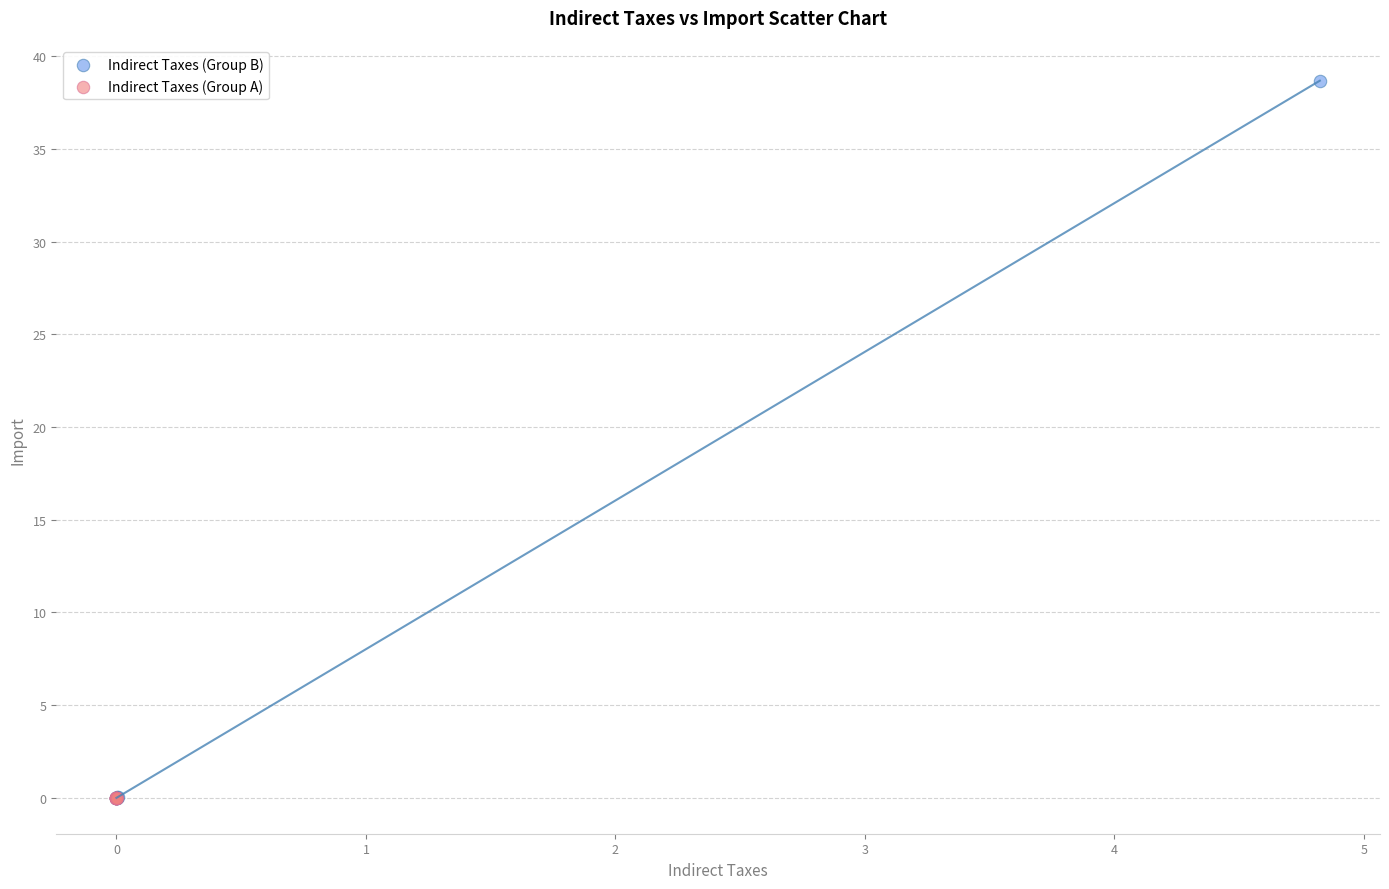

What are all the series names shown in the legend?

Indirect Taxes (Group B), Indirect Taxes (Group A)